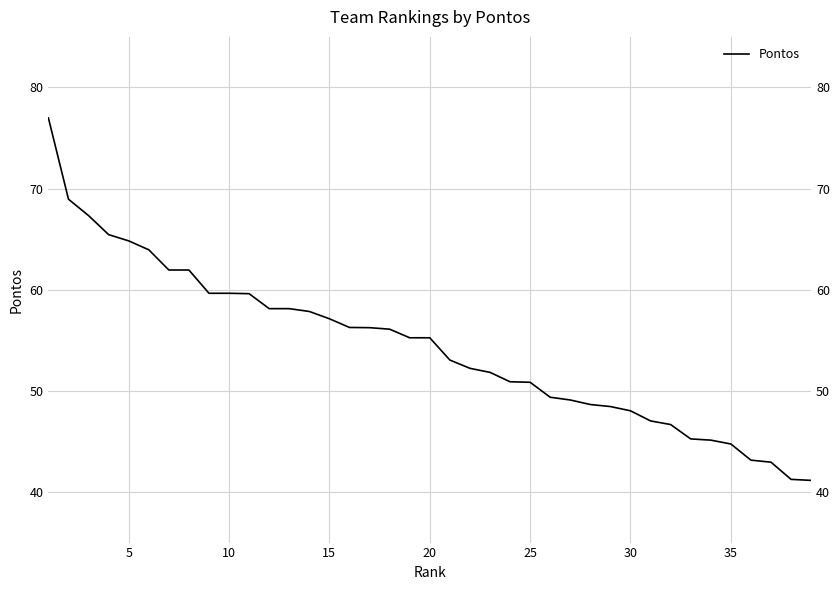

Reading right to left, transcribe all the data shown in this chart.

41.1	41.2	42.9	43.1	44.8	45.1	45.2	46.7	47.0	48.0	48.4	48.6	49.1	49.4	50.9	50.9	51.8	52.2	53.1	55.2	55.2	56.1	56.2	56.3	57.1	57.9	58.1	58.1	59.6	59.6	59.6	61.9	61.9	63.9	64.8	65.5	67.3	69.0	77.0